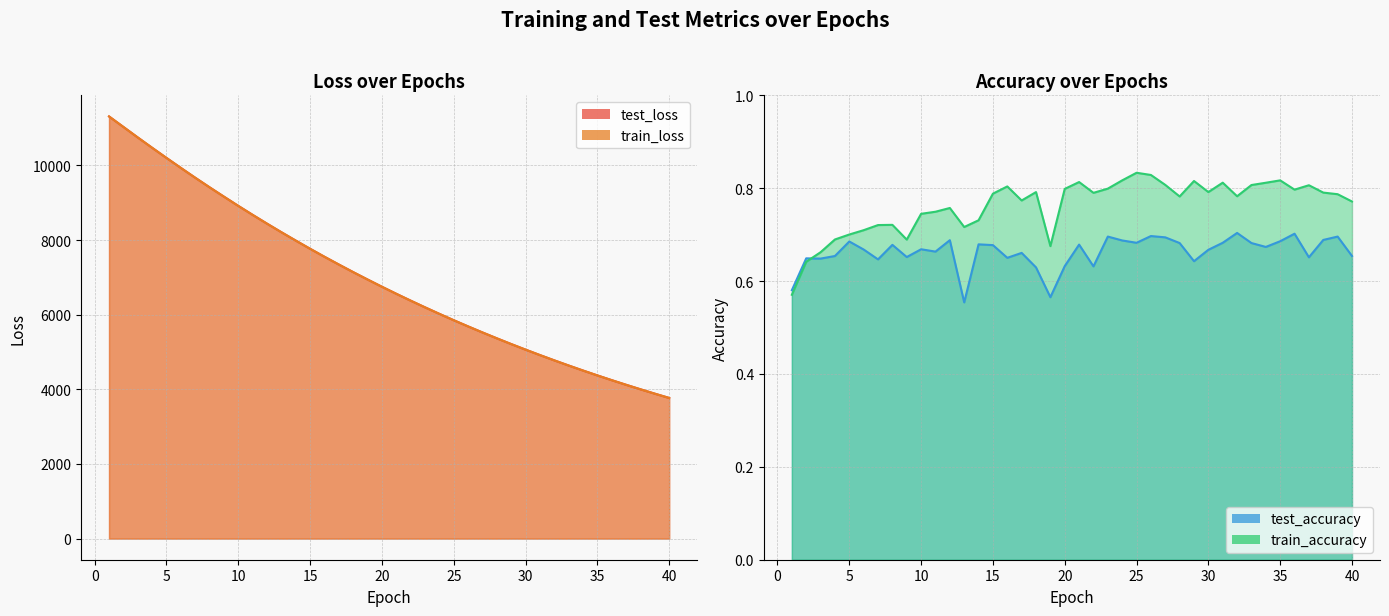

Which label corresponds to the smallest value in the chart?

13